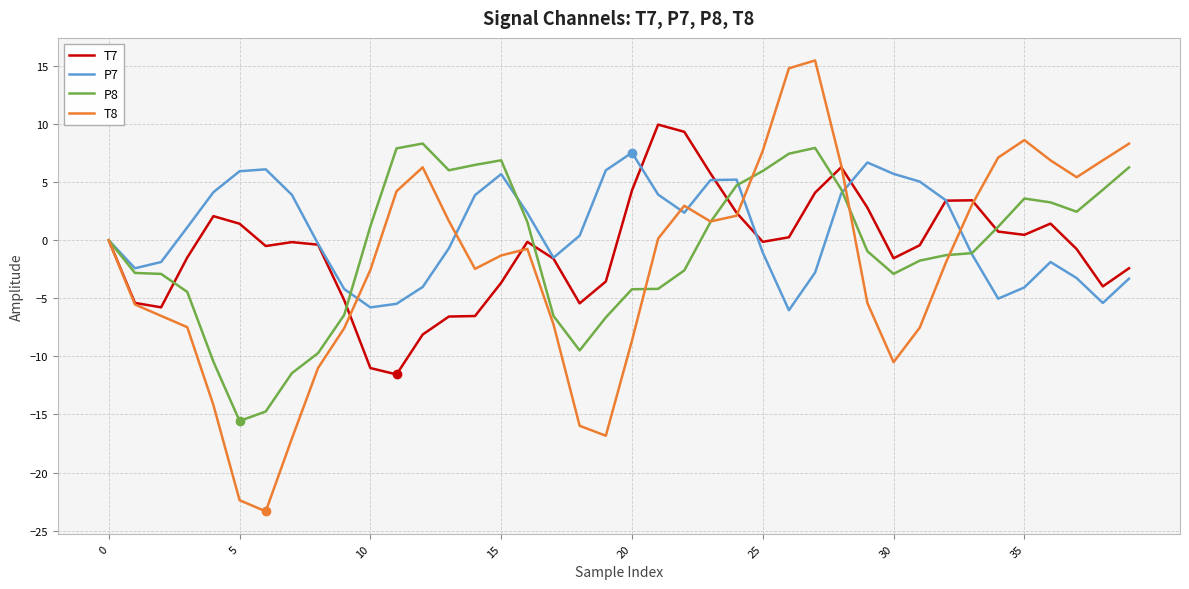

What is the smallest value displayed?

-23.3